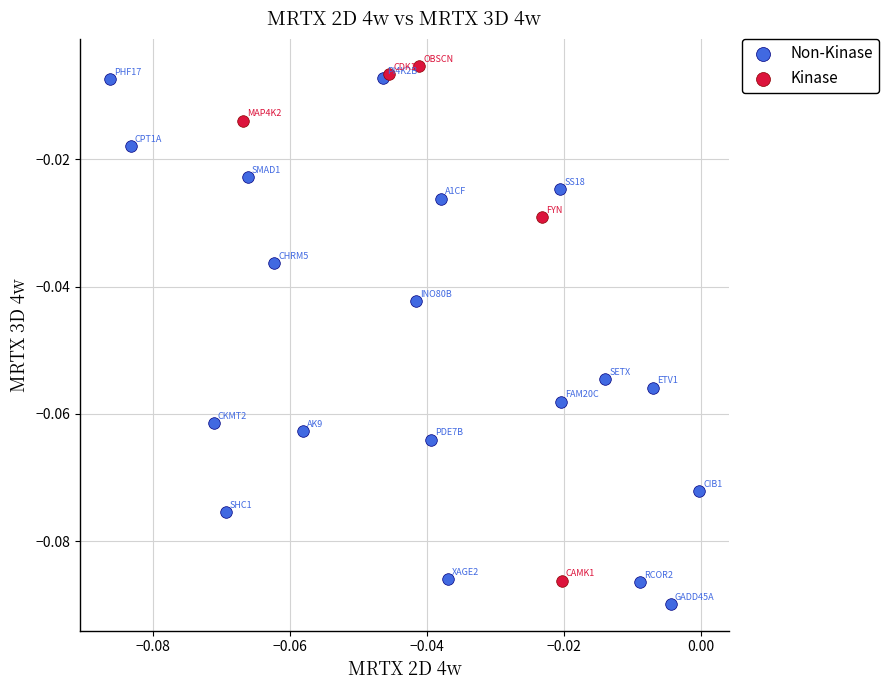

Which series reaches the maximum Y coordinate?

Kinase